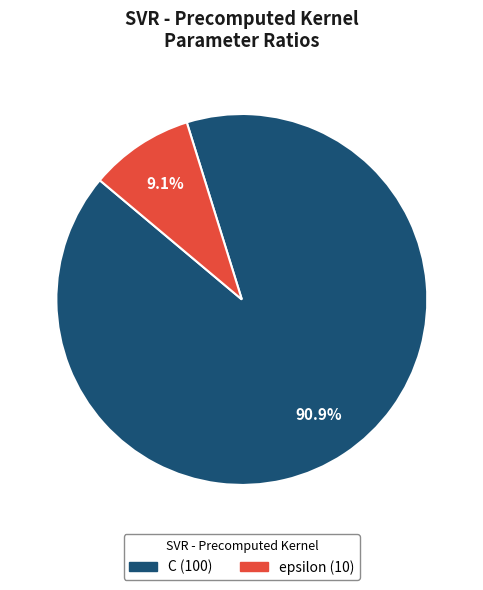

To the nearest percent, what is the average slice percentage?

50%